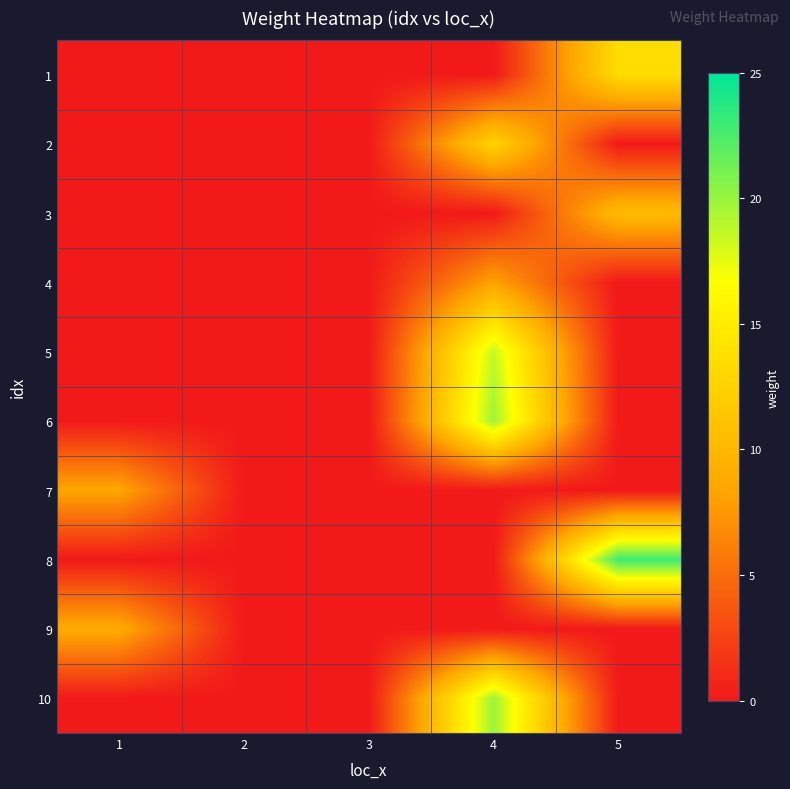

Reading left to right, list all the values displayed in this chart.

1: 1=0.0	2=0.0	3=0.0	4=0.0	5=13.5
2: 1=0.0	2=0.0	3=0.0	4=12.7	5=0.0
3: 1=0.0	2=0.0	3=0.0	4=0.0	5=10.4
4: 1=0.0	2=0.0	3=0.0	4=8.2	5=0.0
5: 1=0.0	2=0.0	3=0.0	4=18.6	5=0.0
6: 1=0.0	2=0.0	3=0.0	4=19.8	5=0.0
7: 1=8.5	2=0.0	3=0.0	4=0.0	5=0.0
8: 1=0.0	2=0.0	3=0.0	4=0.0	5=23.0
9: 1=8.9	2=0.0	3=0.0	4=0.0	5=0.0
10: 1=0.0	2=0.0	3=0.0	4=19.9	5=0.0